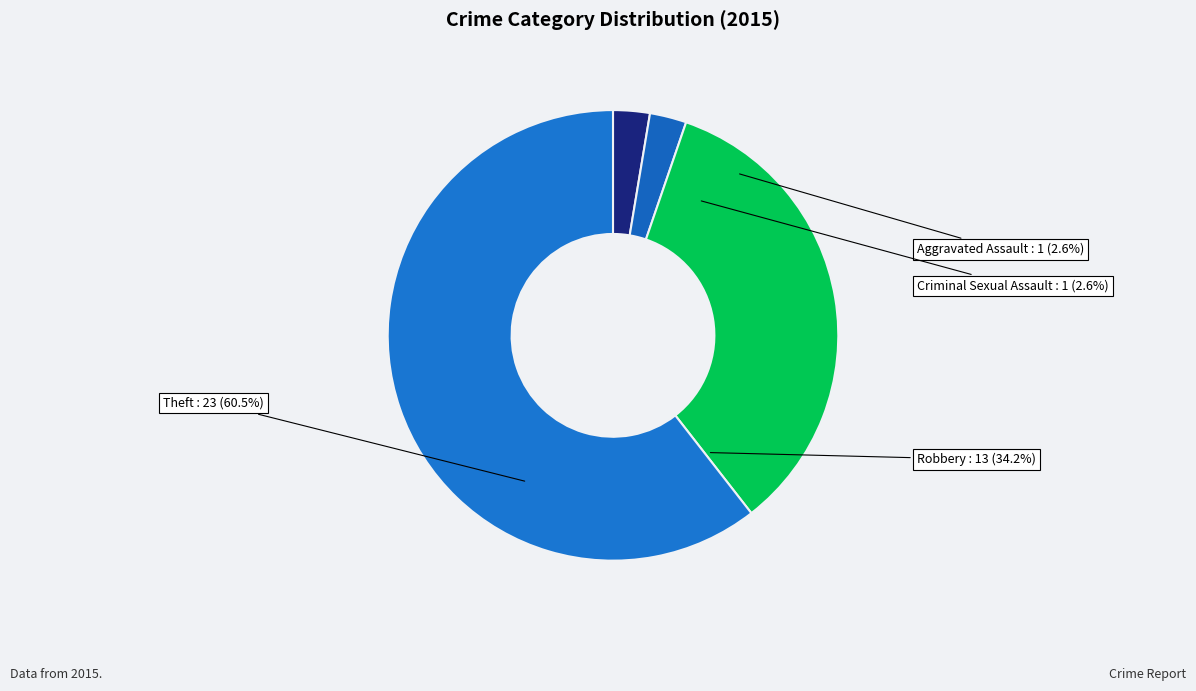

Which category has the biggest portion of the pie?

Theft